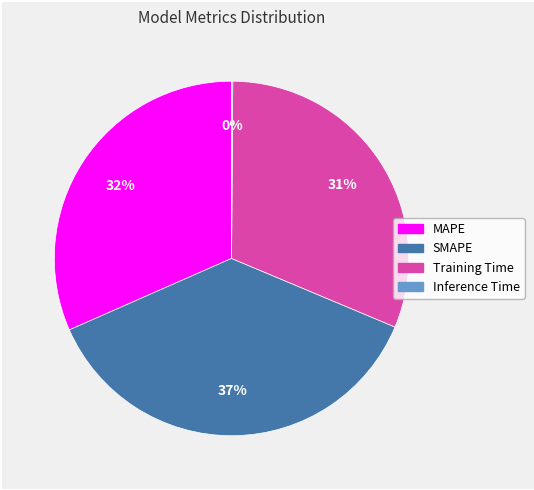

Does Training Time account for over 50% of the chart?

No